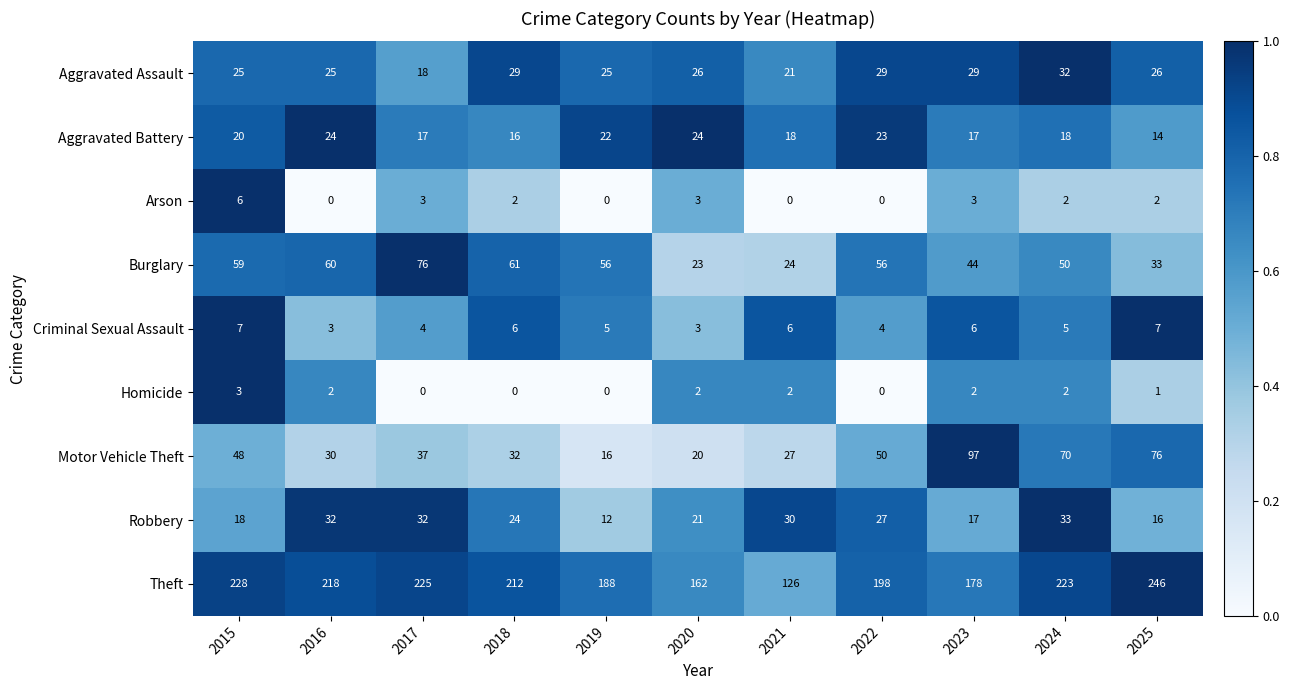

What is the difference between the maximum and minimum values in the Theft series?

120